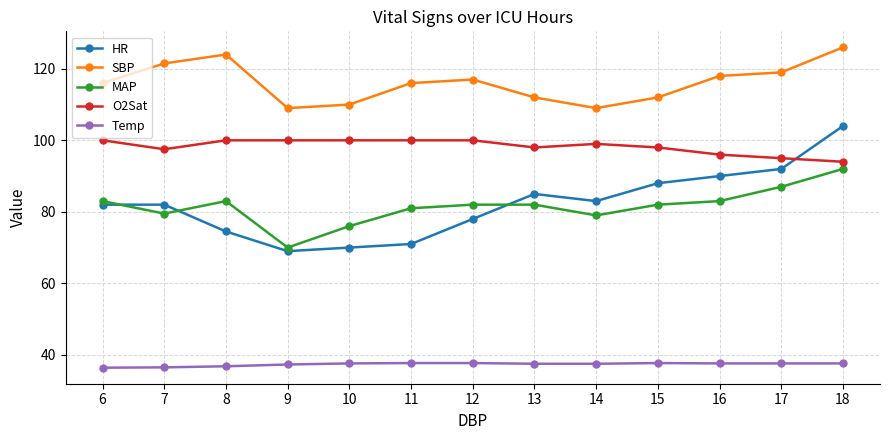

Is it true that MAP equals 135.3 at 17?

False